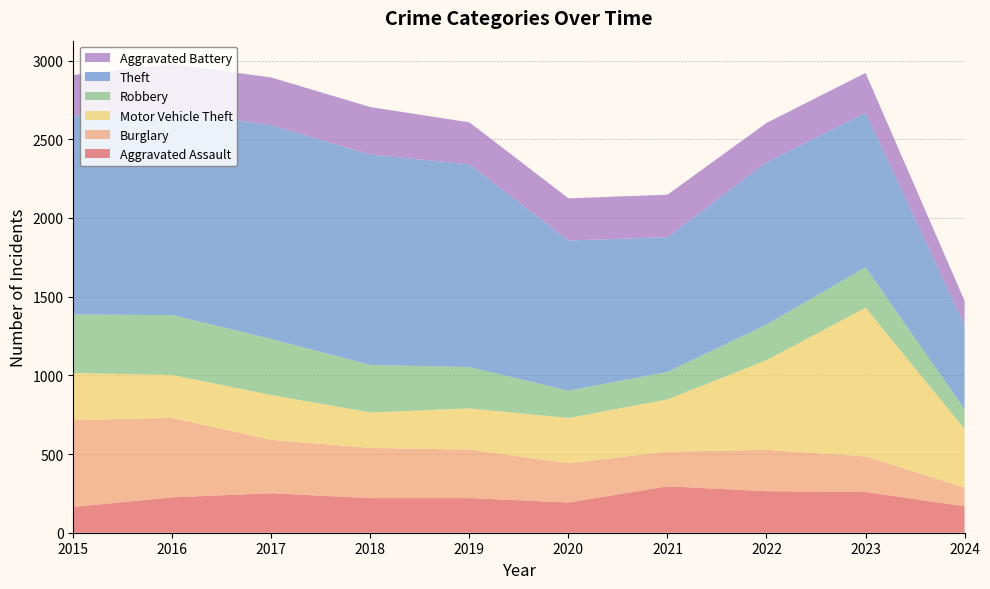

Reading right to left, transcribe all the data shown in this chart.

Aggravated Assault: 168	259	264	295	192	220	220	251	225	164
Burglary: 119	226	263	220	250	308	319	339	505	552
Motor Vehicle Theft: 372	945	569	332	287	262	225	285	272	299
Robbery: 125	257	227	175	174	263	302	356	381	372
Theft: 536	983	1032	856	954	1288	1337	1359	1297	1263
Aggravated Battery: 154	252	249	270	268	267	302	303	298	259